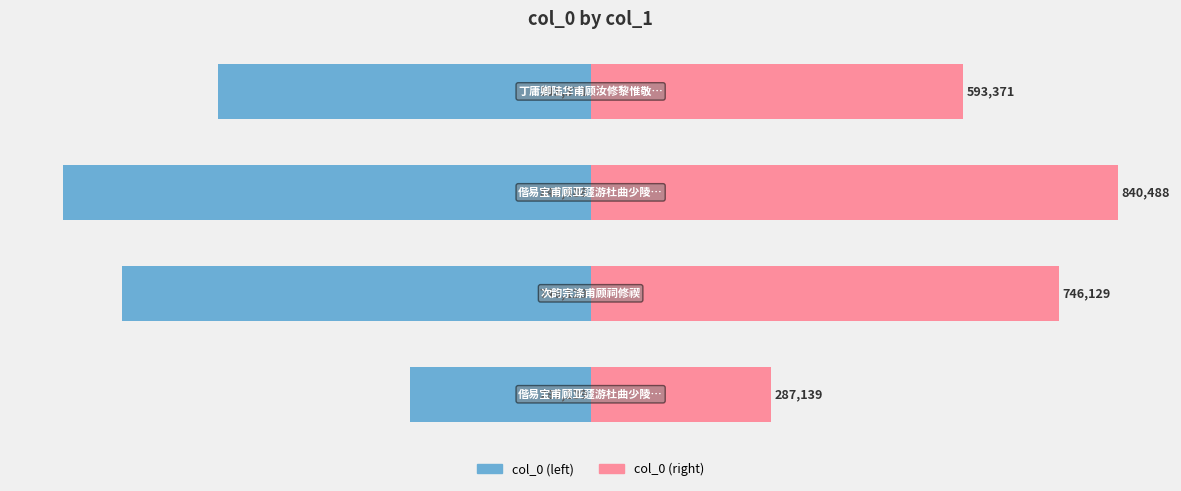

Reading left to right, extract all data points from this chart.

col_0 (left): -287139	-746129	-840488	-593371
col_0 (right): 287139	746129	840488	593371